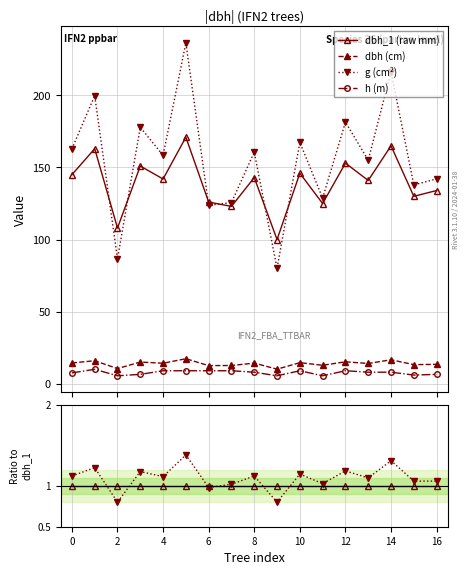

What is the value of the dbh point at the 10th from the left?

10.1